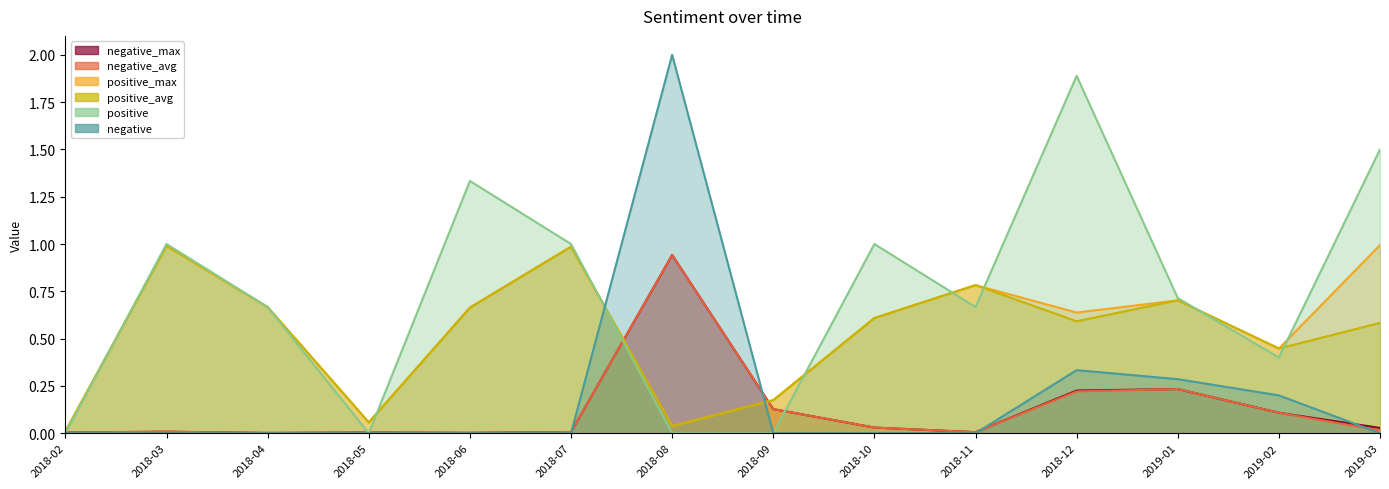

Which series changed the most between 2018-02 and 2018-12?

positive